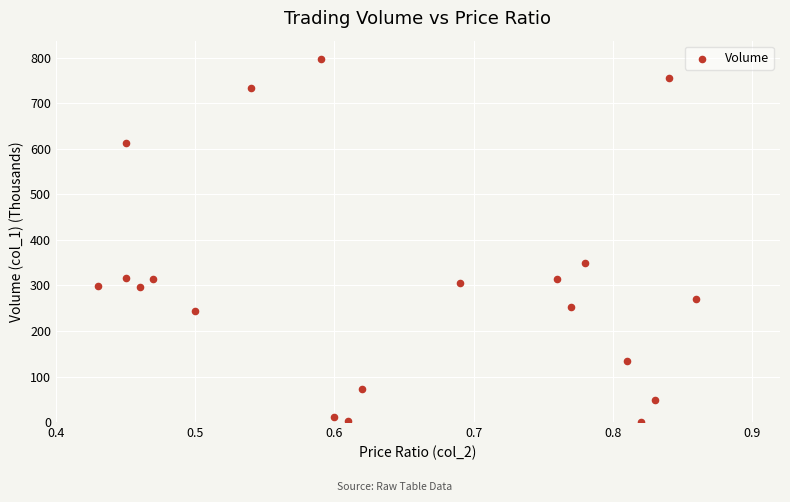

What Y value in the scatter plot is closest to 399?

350